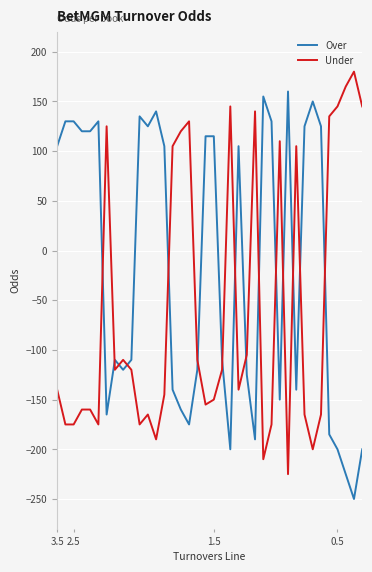

What is the greatest value displayed?

180